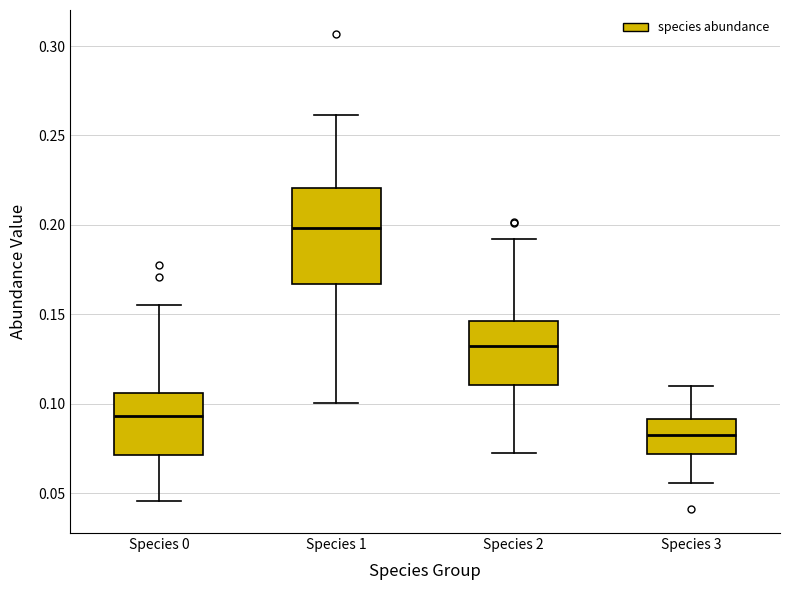

Which box's median line is the lowest?

Species 3